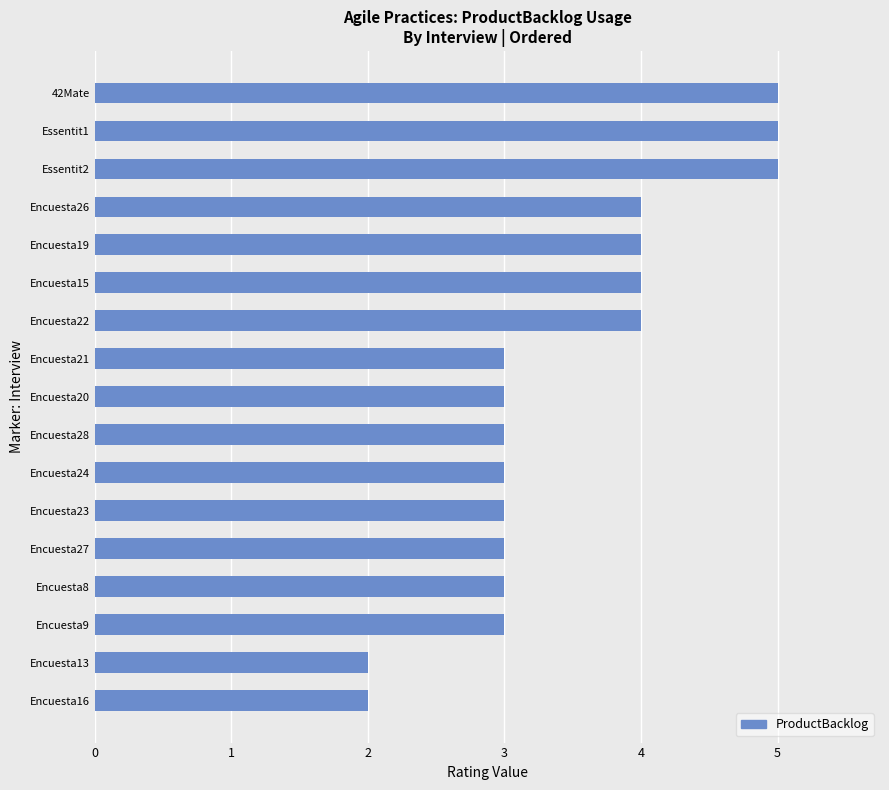

Reading top to bottom, transcribe all the data shown in this chart.

42Mate=5	Essentit1=5	Essentit2=5	Encuesta26=4	Encuesta19=4	Encuesta15=4	Encuesta22=4	Encuesta21=3	Encuesta20=3	Encuesta28=3	Encuesta24=3	Encuesta23=3	Encuesta27=3	Encuesta8=3	Encuesta9=3	Encuesta13=2	Encuesta16=2